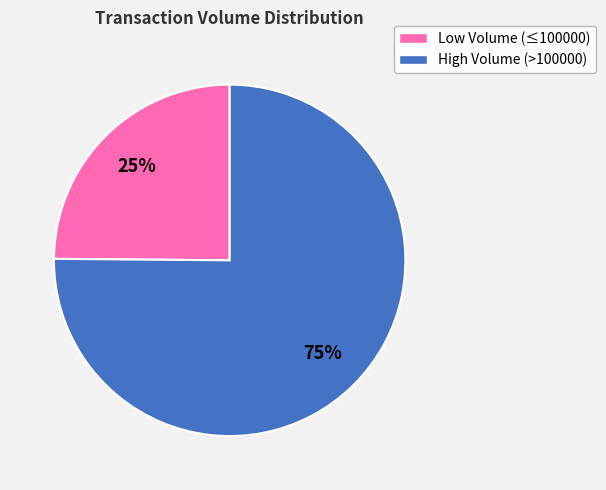

Does any single category account for the majority?

Yes